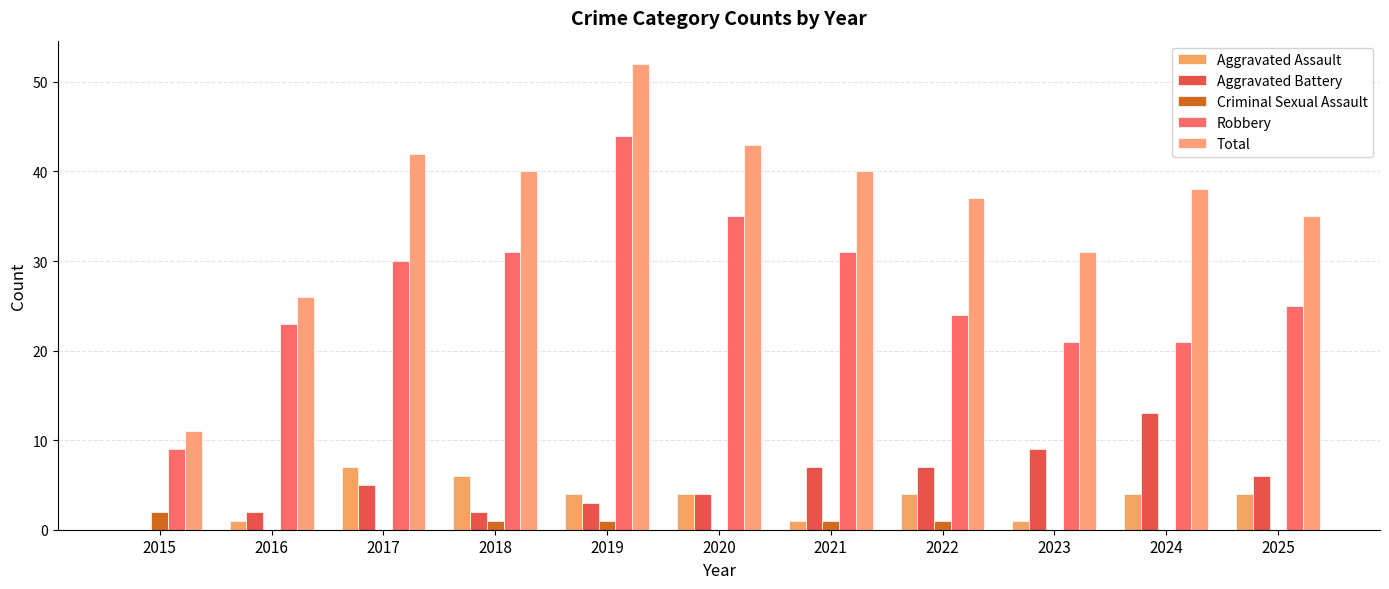

Reading left to right, list all the values displayed in this chart.

Aggravated Assault: 2015=0	2016=1	2017=7	2018=6	2019=4	2020=4	2021=1	2022=4	2023=1	2024=4	2025=4
Aggravated Battery: 2015=0	2016=2	2017=5	2018=2	2019=3	2020=4	2021=7	2022=7	2023=9	2024=13	2025=6
Criminal Sexual Assault: 2015=2	2016=0	2017=0	2018=1	2019=1	2020=0	2021=1	2022=1	2023=0	2024=0	2025=0
Robbery: 2015=9	2016=23	2017=30	2018=31	2019=44	2020=35	2021=31	2022=24	2023=21	2024=21	2025=25
Total: 2015=11	2016=26	2017=42	2018=40	2019=52	2020=43	2021=40	2022=37	2023=31	2024=38	2025=35